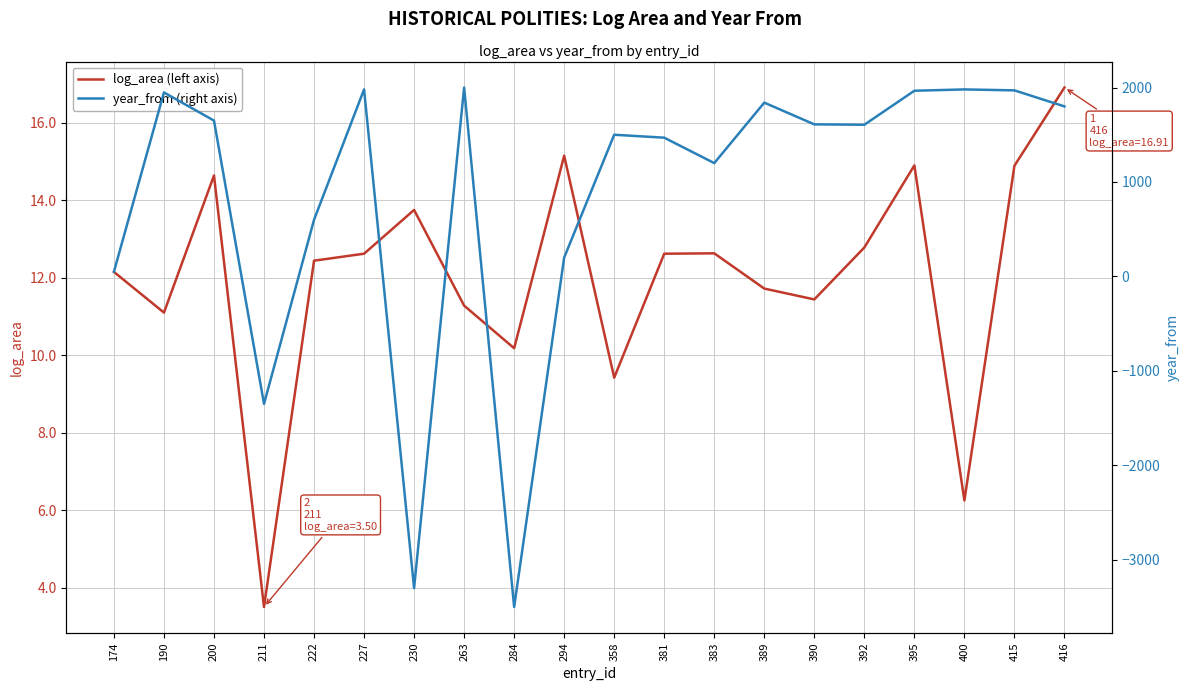

Reading left to right, transcribe all the data shown in this chart.

log_area (left axis): 12.2	11.1	14.6	3.5	12.4	12.6	13.8	11.3	10.2	15.2	9.4	12.6	12.6	11.7	11.4	12.8	14.9	6.2	14.9	16.9
year_from (right axis): 50.0	1948.0	1650.0	-1350.0	600.0	1980.0	-3300.0	2000.0	-3500.0	200.0	1500.0	1469.0	1200.0	1840.0	1610.0	1606.0	1966.0	1980.0	1970.0	1800.0